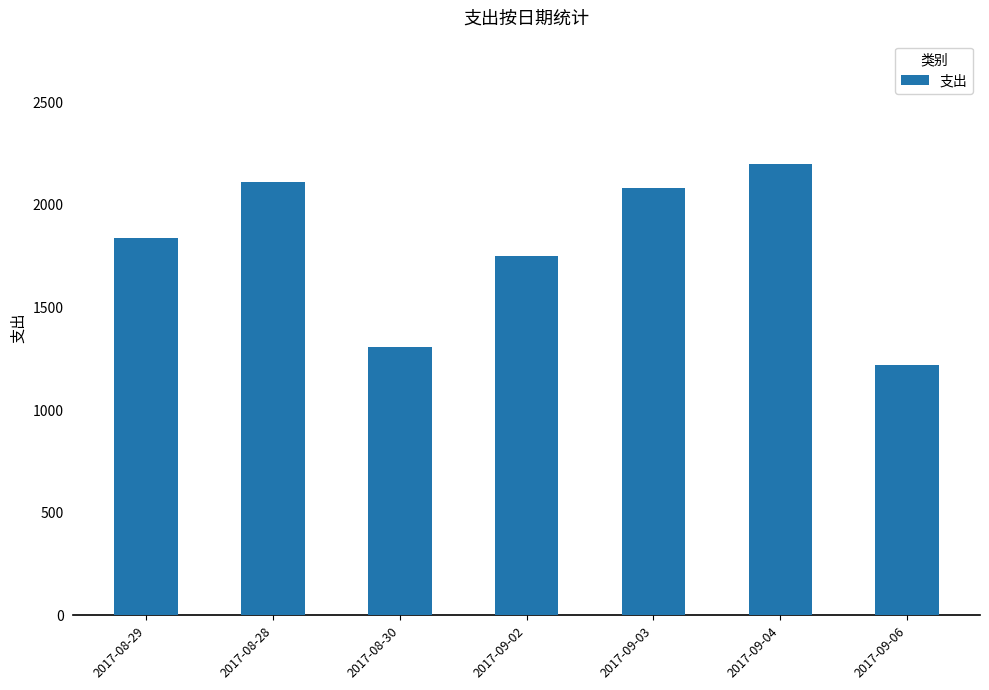

What is the change in value from 2017-09-02 to 2017-09-04?

+450.0